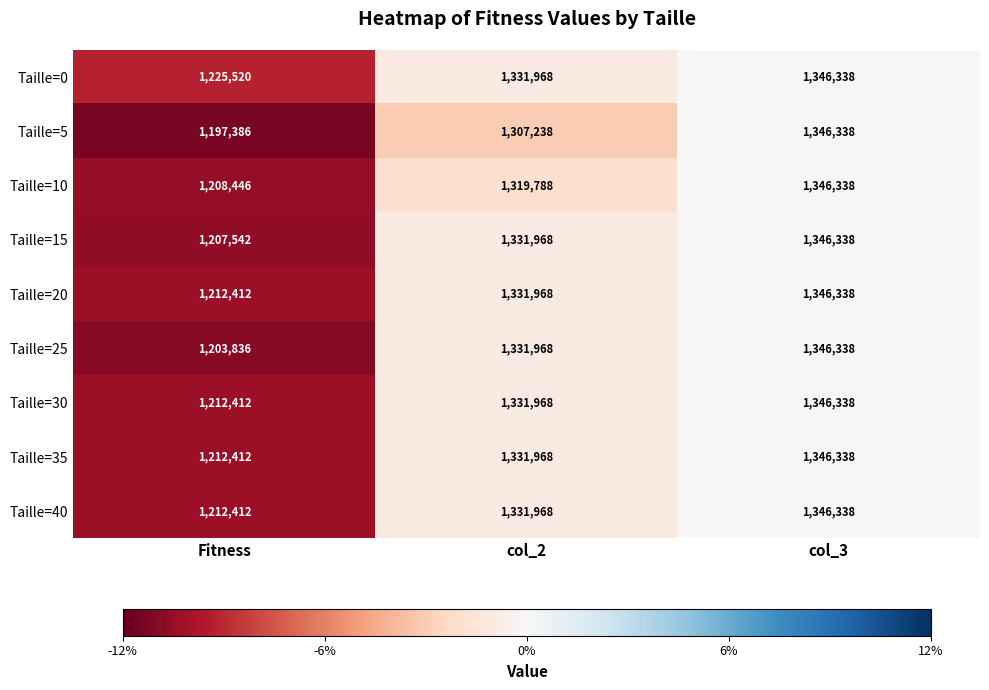

Which series has the largest range (max minus min)?

Taille=5